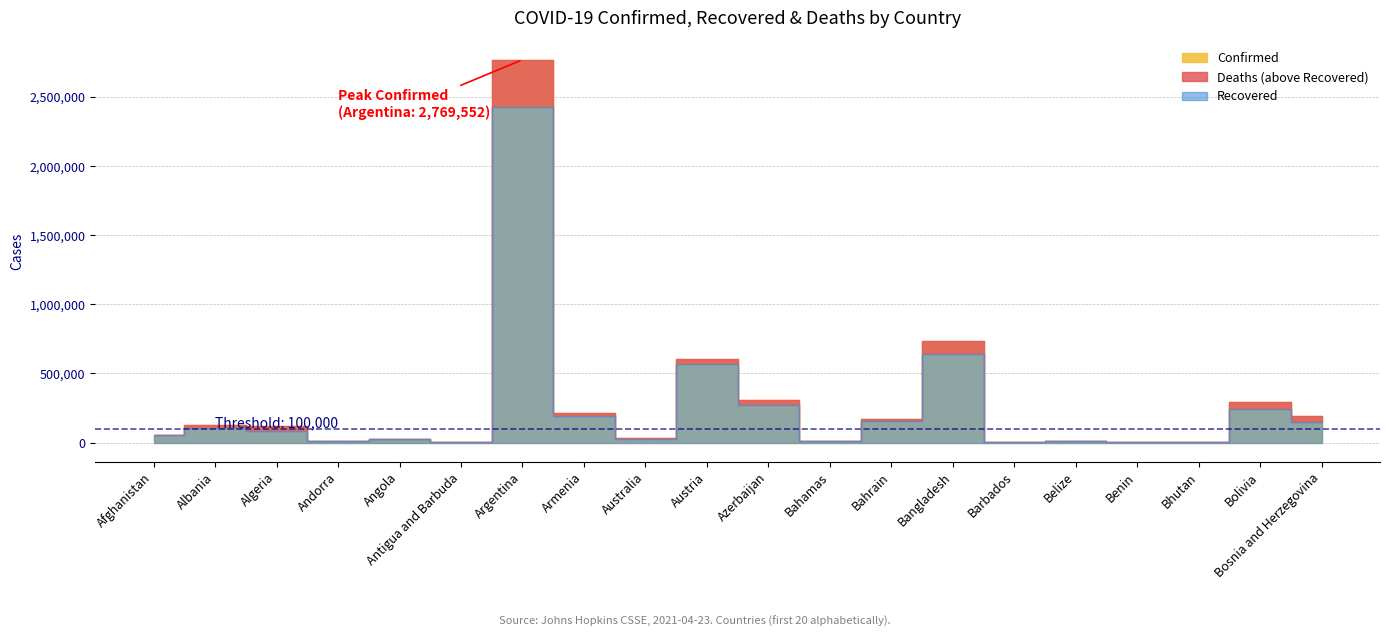

Is it true that Confirmed equals 305933 at Azerbaijan?

True